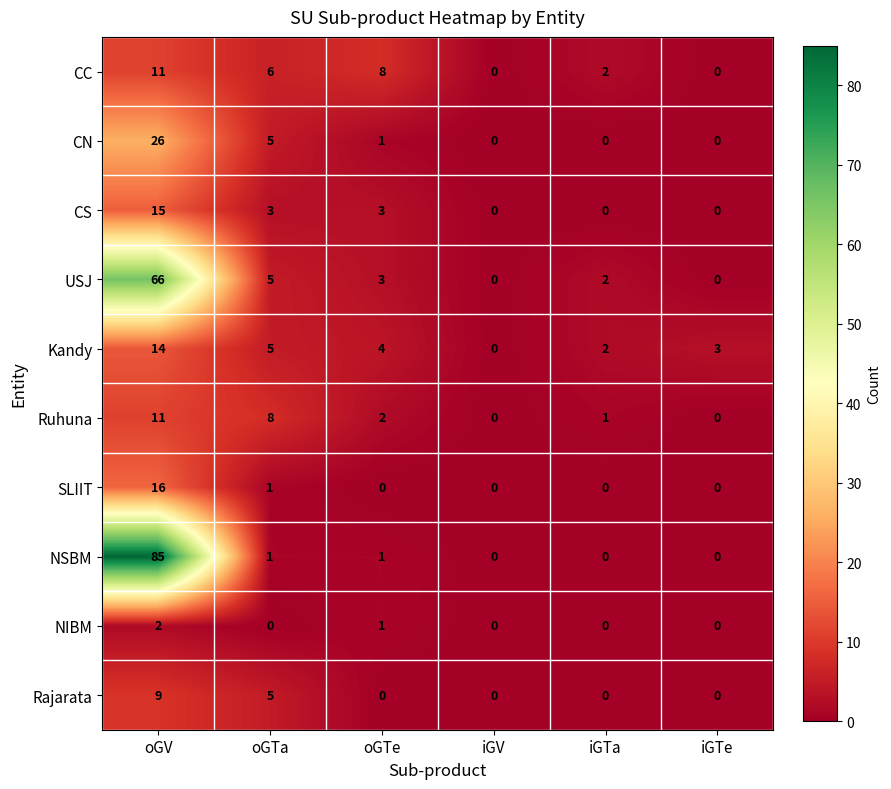

What is the difference between the maximum and minimum values in the Rajarata series?

9